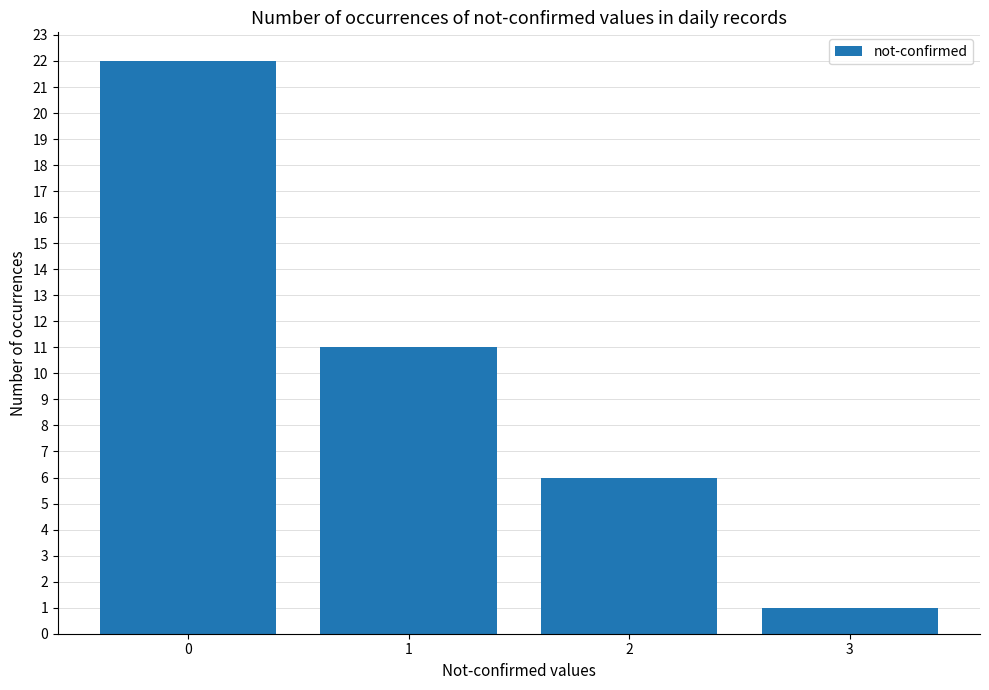

How many series are shown in this chart?

1